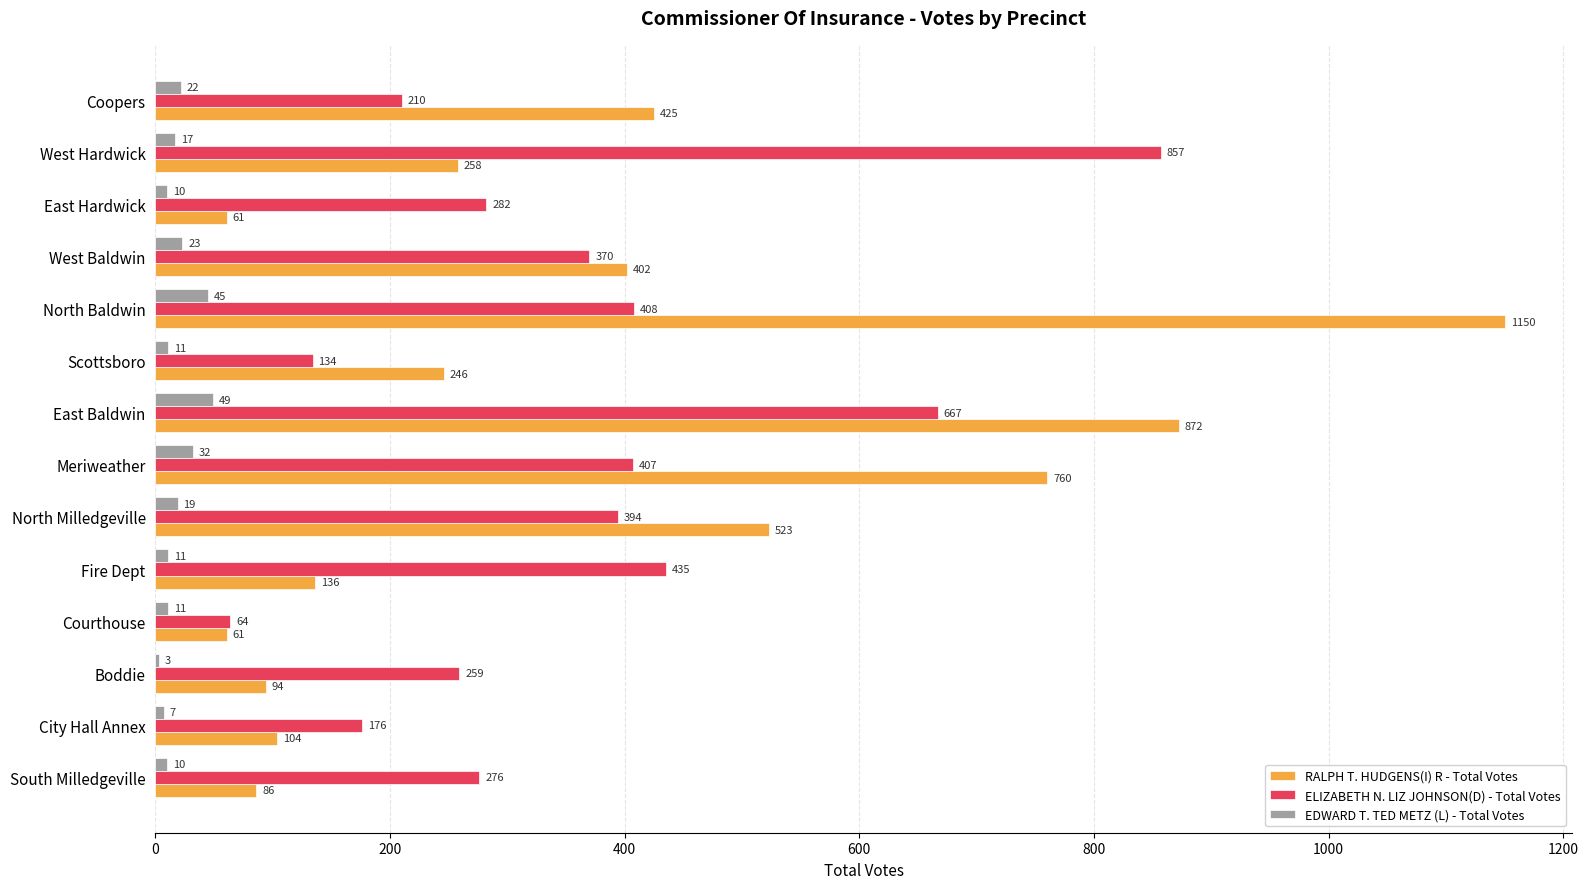

Is it true that RALPH T. HUDGENS(I) R - Total Votes equals 1150 at North Baldwin?

True